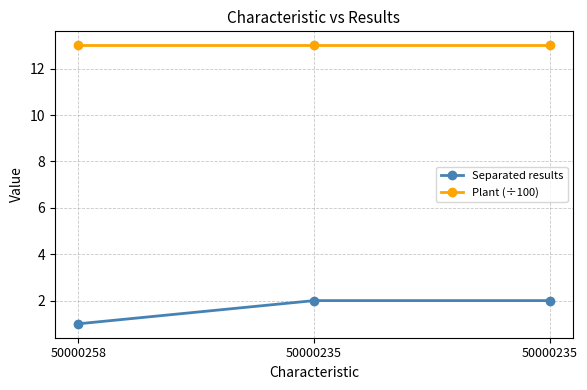

The value of Plant (÷100) at 50000258 is 7.8. True or false?

False